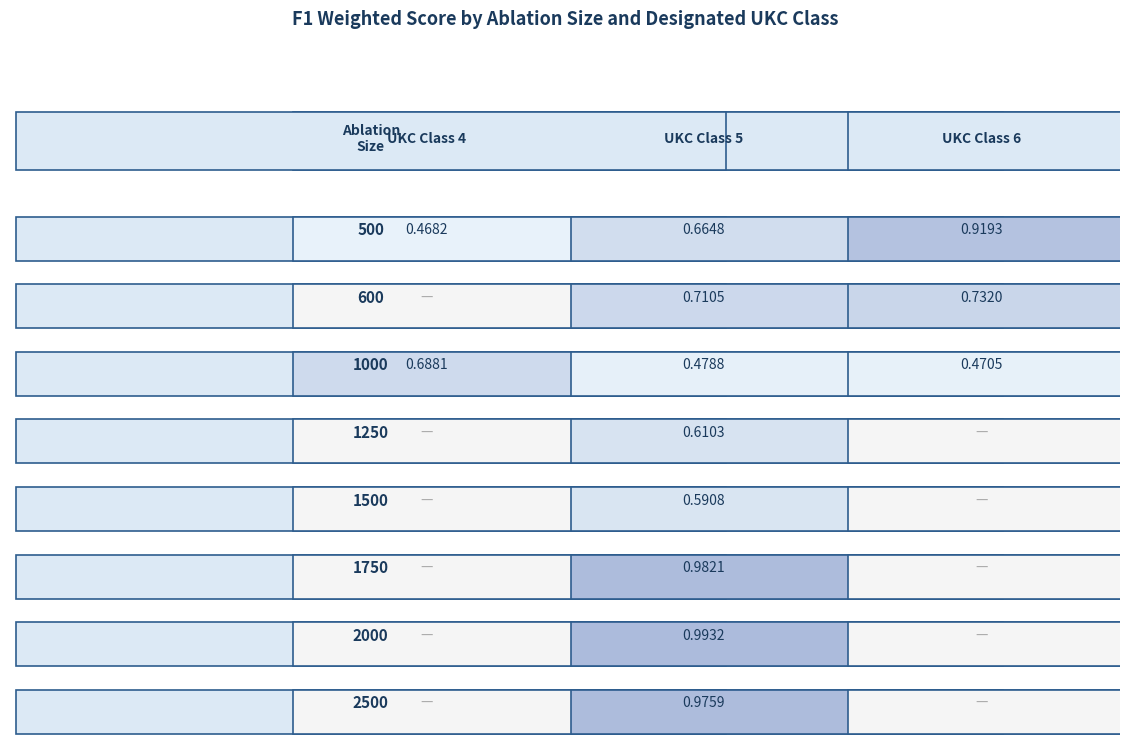

At which label is 2000 closest to 0?

4